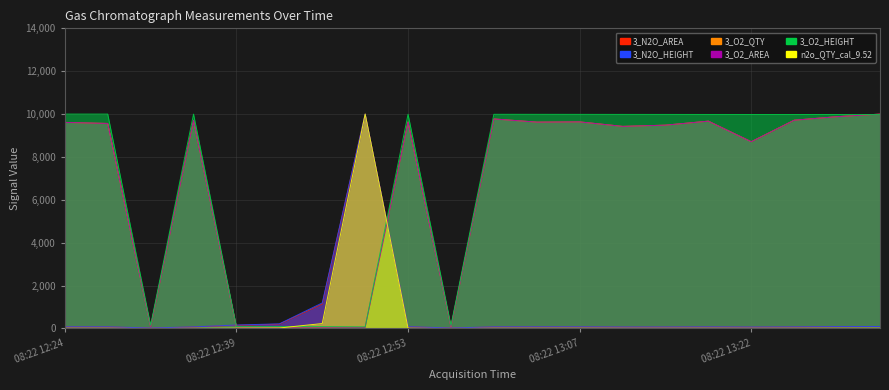

Which has a higher value, 08:22 13:04 or 08:22 12:31?

08:22 13:04